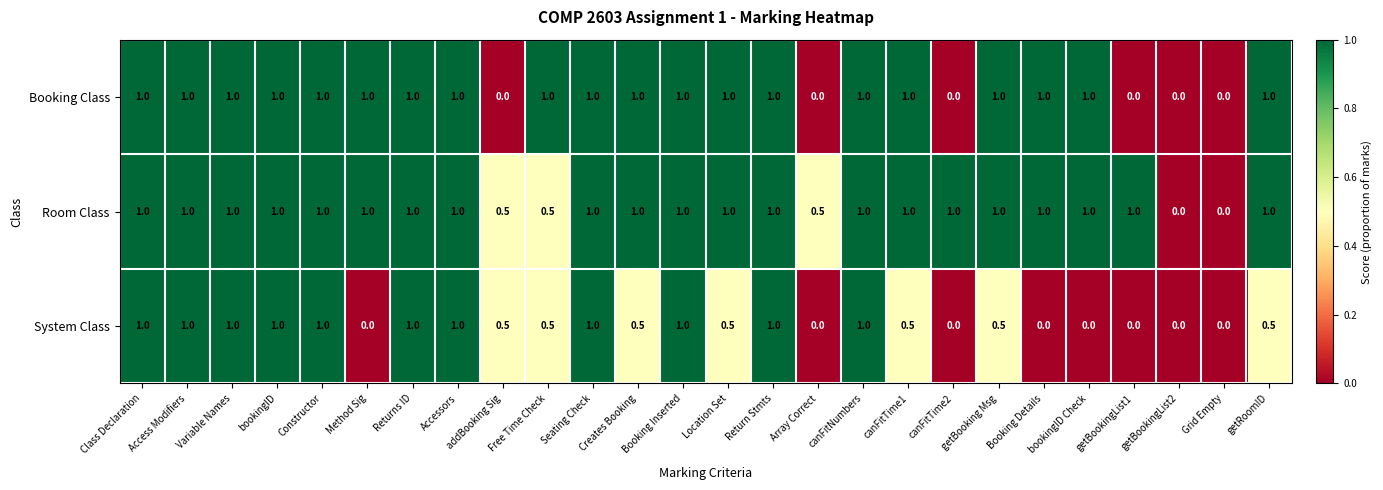

Which series has the largest total across all categories?

Room Class